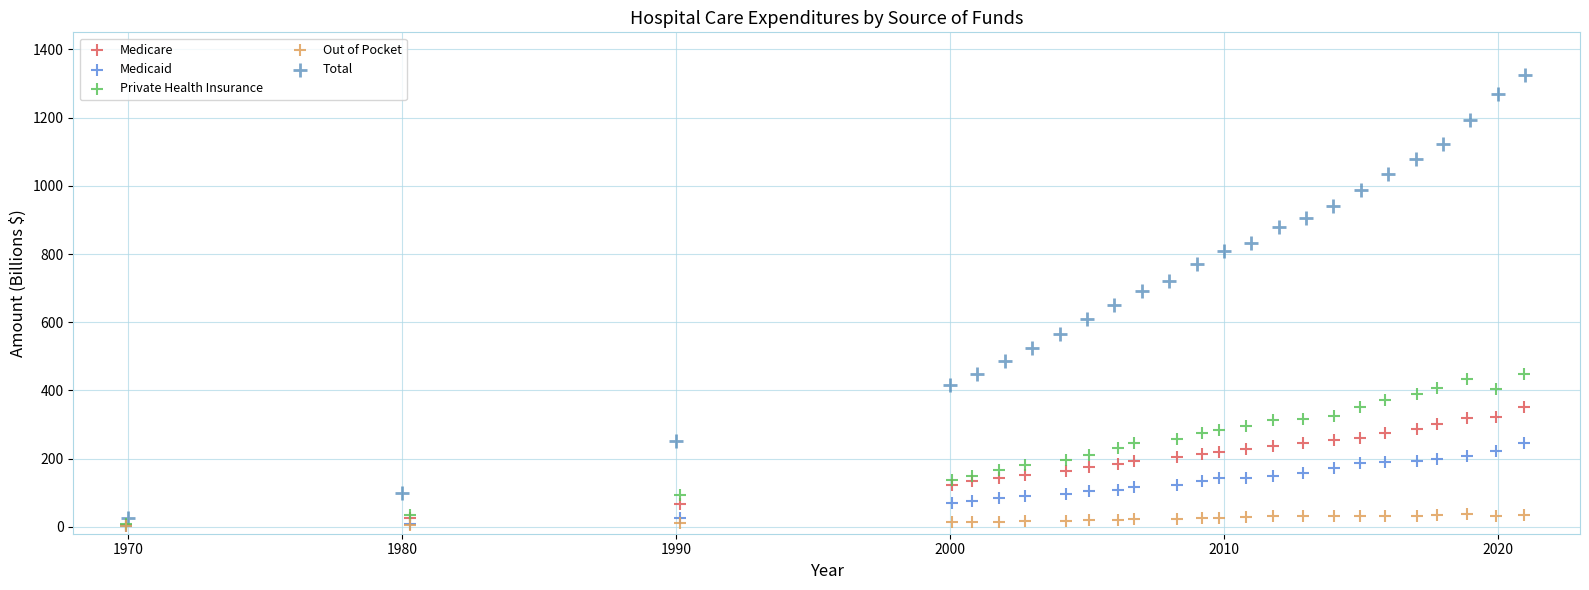

Which series contains the highest Y value?

Total